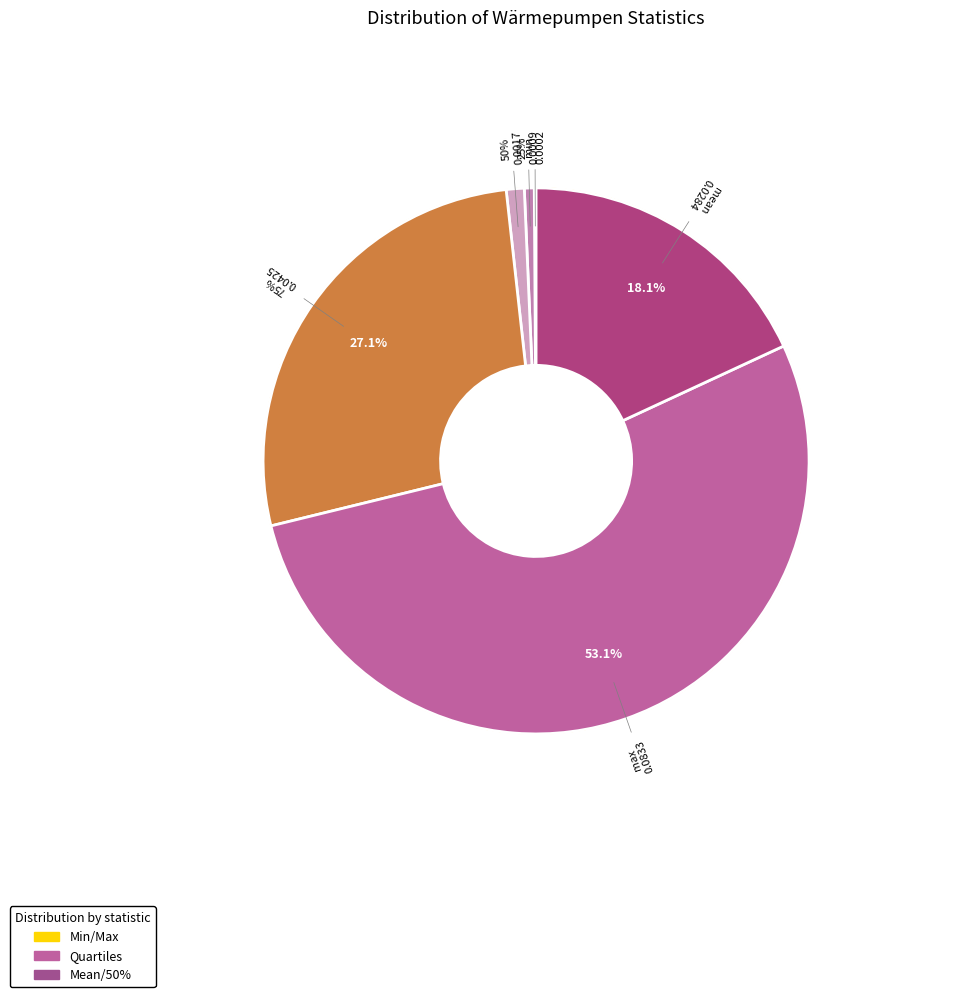

Is there any slice that represents more than half of the pie?

Yes